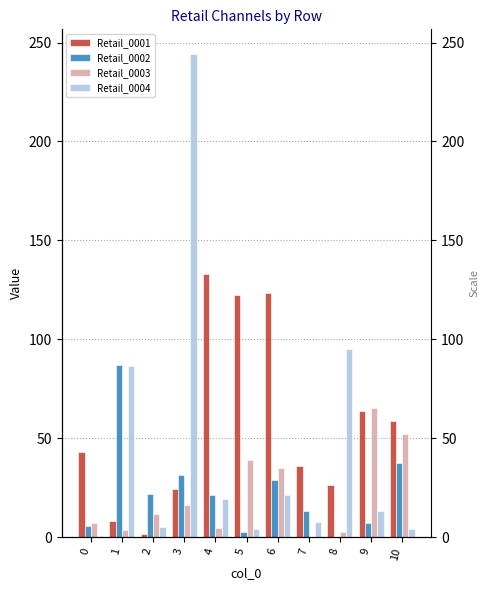

What is the sum of the Retail_0001 values at 1 and 4?

141.2